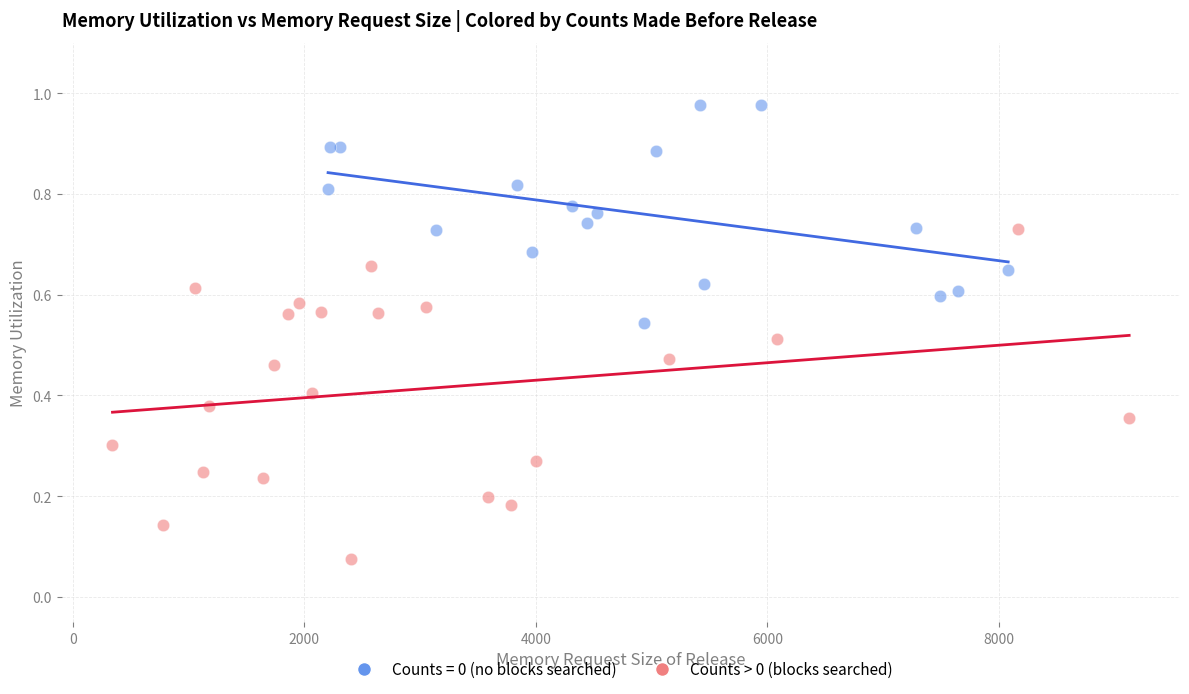

Which series has the widest spread of Y values?

Counts > 0 (blocks searched)